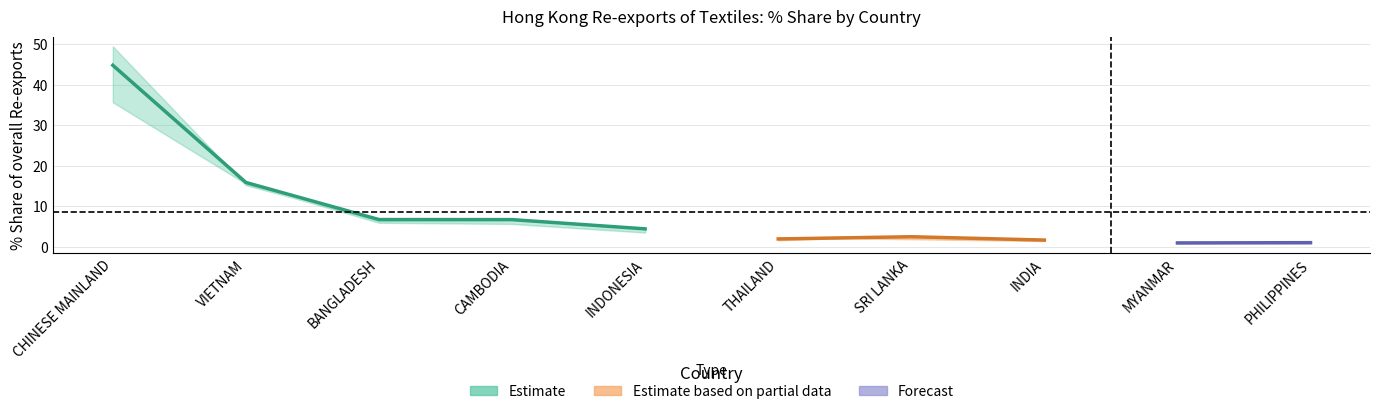

What is the label of the 6th point from the left?

THAILAND